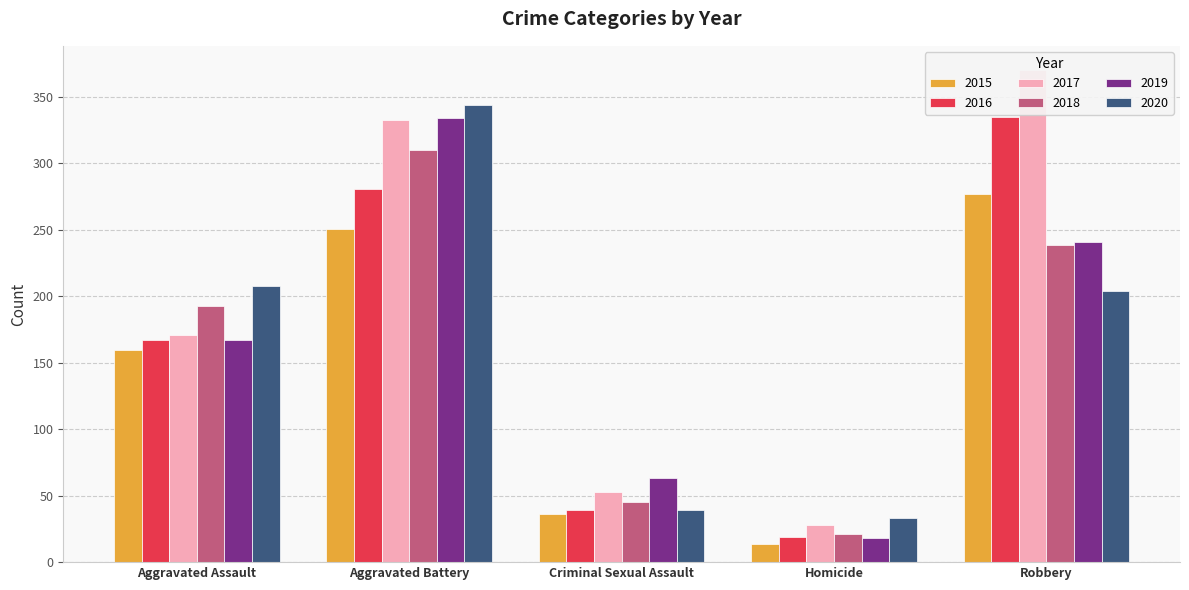

Is the value of 2019 at Criminal Sexual Assault greater than the value of 2020 at Aggravated Battery?

No